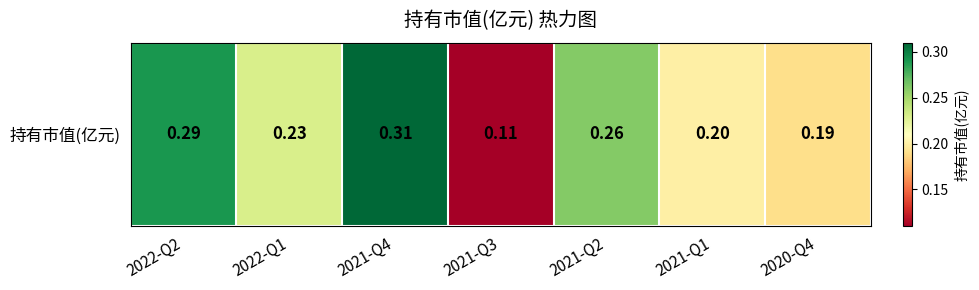

Reading left to right, what are all the values shown in this chart?

0.3	0.2	0.3	0.1	0.3	0.2	0.2